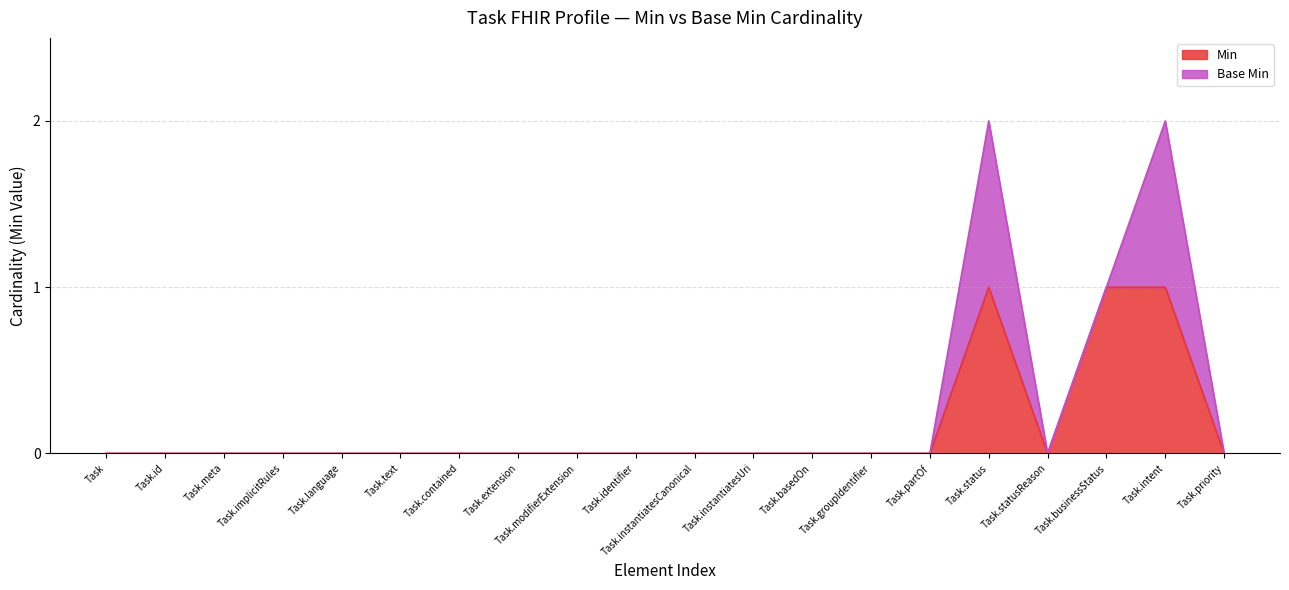

How many interior local valleys (lower than both neighbors) does the data have?

1